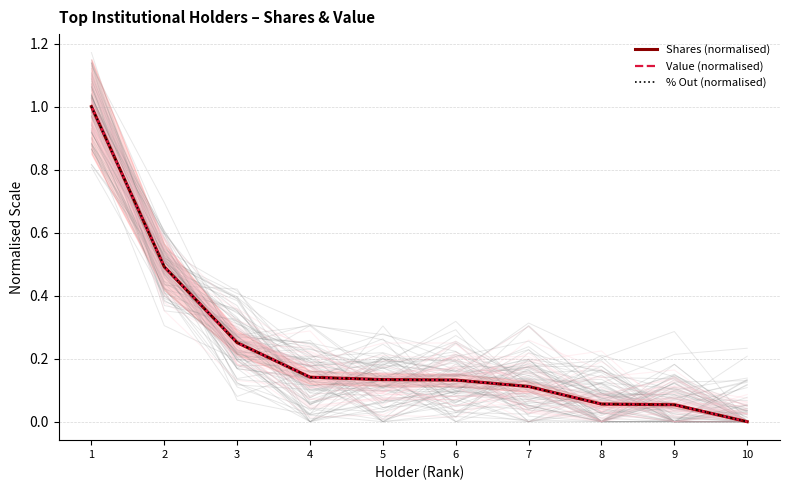

Does the chart have visible grid lines?

Yes